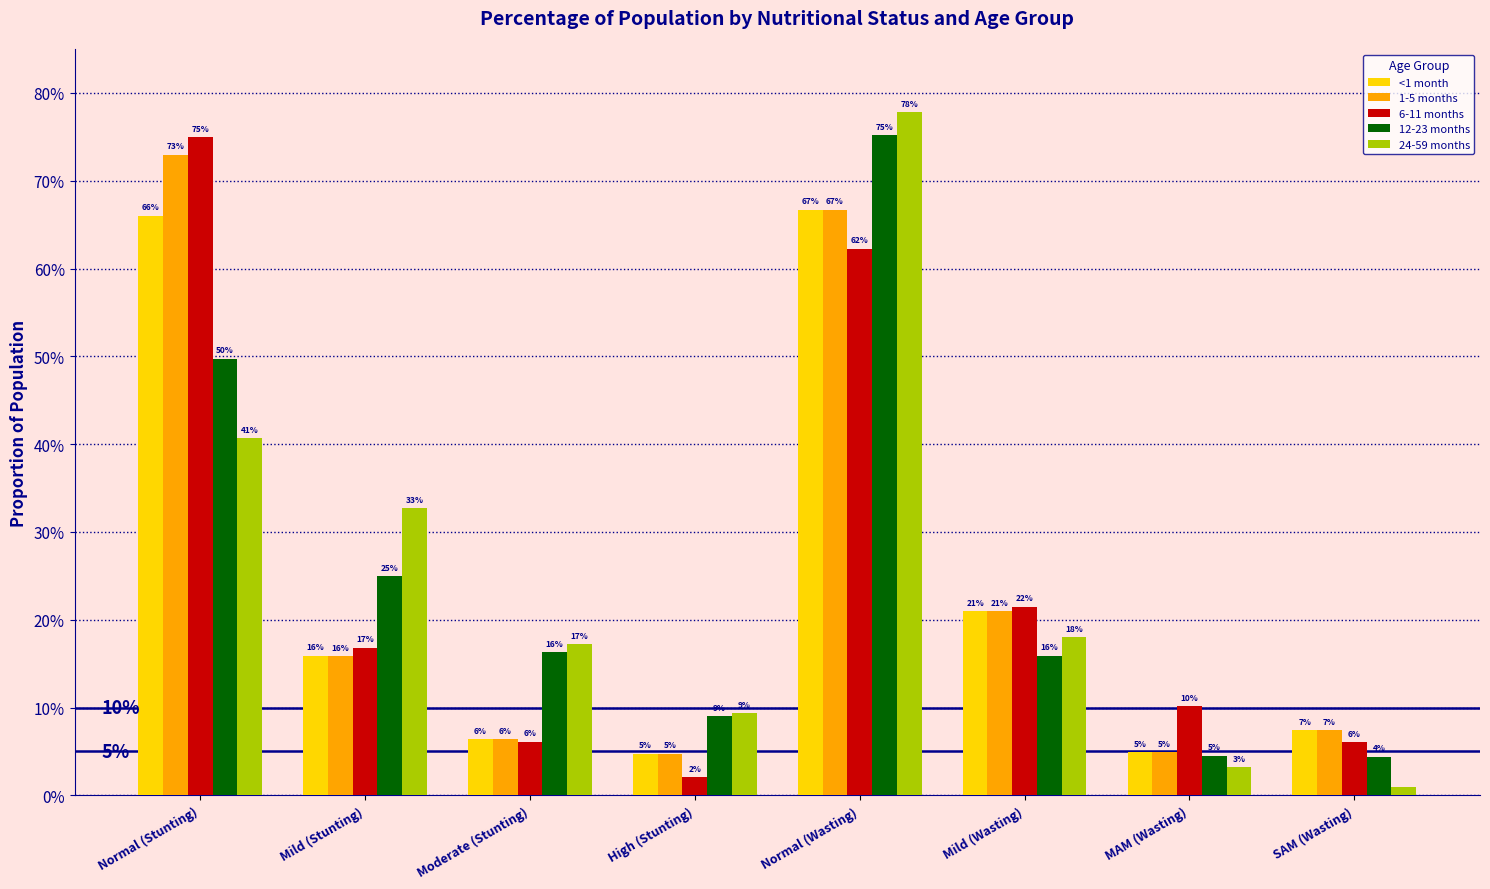

Which series has the largest total across all categories?

6-11 months